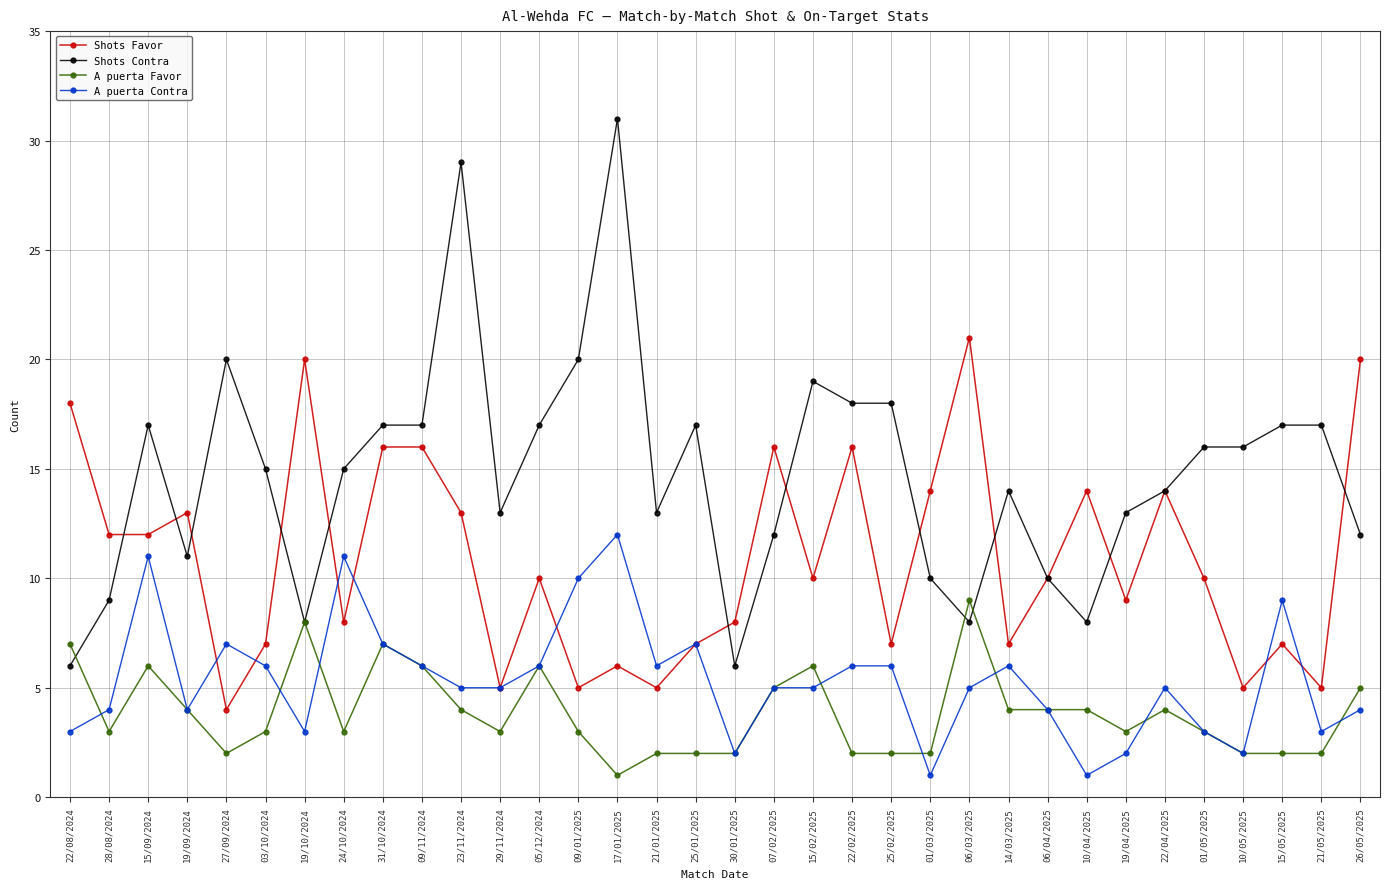

Reading right to left, what are all the values shown in this chart?

Shots Favor: 26/05/2025=20	21/05/2025=5	15/05/2025=7	10/05/2025=5	01/05/2025=10	22/04/2025=14	19/04/2025=9	10/04/2025=14	06/04/2025=10	14/03/2025=7	06/03/2025=21	01/03/2025=14	25/02/2025=7	22/02/2025=16	15/02/2025=10	07/02/2025=16	30/01/2025=8	25/01/2025=7	21/01/2025=5	17/01/2025=6	09/01/2025=5	05/12/2024=10	29/11/2024=5	23/11/2024=13	09/11/2024=16	31/10/2024=16	24/10/2024=8	19/10/2024=20	03/10/2024=7	27/09/2024=4	19/09/2024=13	15/09/2024=12	28/08/2024=12	22/08/2024=18
Shots Contra: 26/05/2025=12	21/05/2025=17	15/05/2025=17	10/05/2025=16	01/05/2025=16	22/04/2025=14	19/04/2025=13	10/04/2025=8	06/04/2025=10	14/03/2025=14	06/03/2025=8	01/03/2025=10	25/02/2025=18	22/02/2025=18	15/02/2025=19	07/02/2025=12	30/01/2025=6	25/01/2025=17	21/01/2025=13	17/01/2025=31	09/01/2025=20	05/12/2024=17	29/11/2024=13	23/11/2024=29	09/11/2024=17	31/10/2024=17	24/10/2024=15	19/10/2024=8	03/10/2024=15	27/09/2024=20	19/09/2024=11	15/09/2024=17	28/08/2024=9	22/08/2024=6
A puerta Favor: 26/05/2025=5	21/05/2025=2	15/05/2025=2	10/05/2025=2	01/05/2025=3	22/04/2025=4	19/04/2025=3	10/04/2025=4	06/04/2025=4	14/03/2025=4	06/03/2025=9	01/03/2025=2	25/02/2025=2	22/02/2025=2	15/02/2025=6	07/02/2025=5	30/01/2025=2	25/01/2025=2	21/01/2025=2	17/01/2025=1	09/01/2025=3	05/12/2024=6	29/11/2024=3	23/11/2024=4	09/11/2024=6	31/10/2024=7	24/10/2024=3	19/10/2024=8	03/10/2024=3	27/09/2024=2	19/09/2024=4	15/09/2024=6	28/08/2024=3	22/08/2024=7
A puerta Contra: 26/05/2025=4	21/05/2025=3	15/05/2025=9	10/05/2025=2	01/05/2025=3	22/04/2025=5	19/04/2025=2	10/04/2025=1	06/04/2025=4	14/03/2025=6	06/03/2025=5	01/03/2025=1	25/02/2025=6	22/02/2025=6	15/02/2025=5	07/02/2025=5	30/01/2025=2	25/01/2025=7	21/01/2025=6	17/01/2025=12	09/01/2025=10	05/12/2024=6	29/11/2024=5	23/11/2024=5	09/11/2024=6	31/10/2024=7	24/10/2024=11	19/10/2024=3	03/10/2024=6	27/09/2024=7	19/09/2024=4	15/09/2024=11	28/08/2024=4	22/08/2024=3